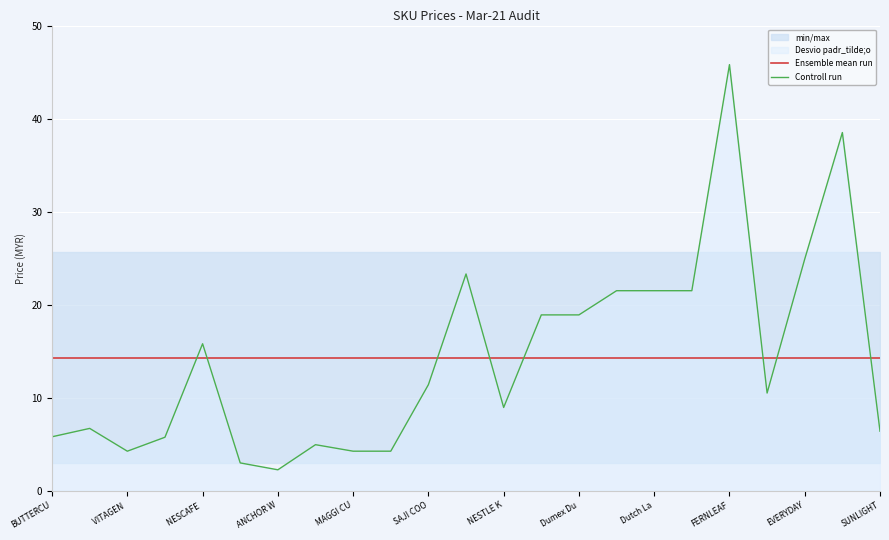

Rank the series by their average value, from lowest to highest.

Ensemble mean run, Controll run